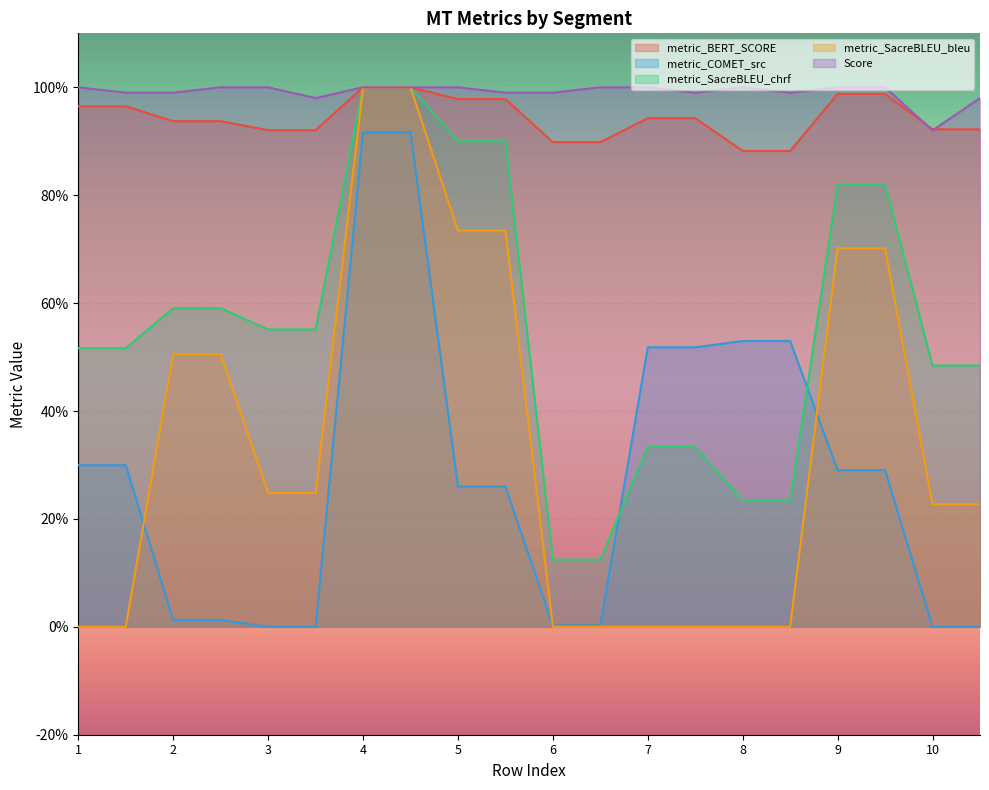

True or false: metric_SacreBLEU_chrf has a value of 55.1 at 3.

True